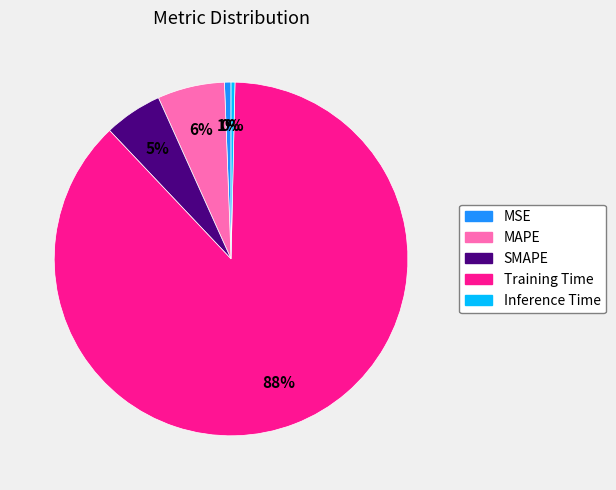

Is the sum of Training Time and SMAPE greater than half?

Yes